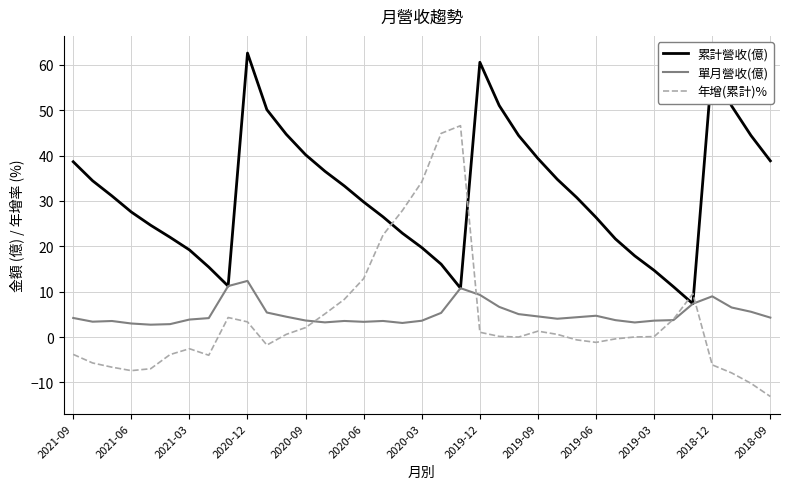

What is the maximum value for 年增(累計)%?

46.6